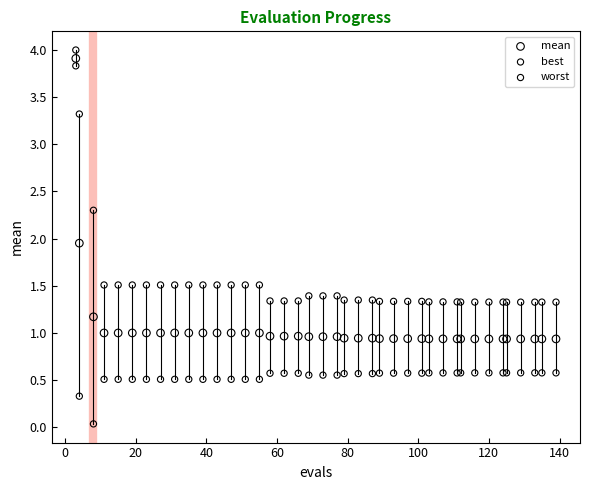

Which series contains the highest Y value?

worst